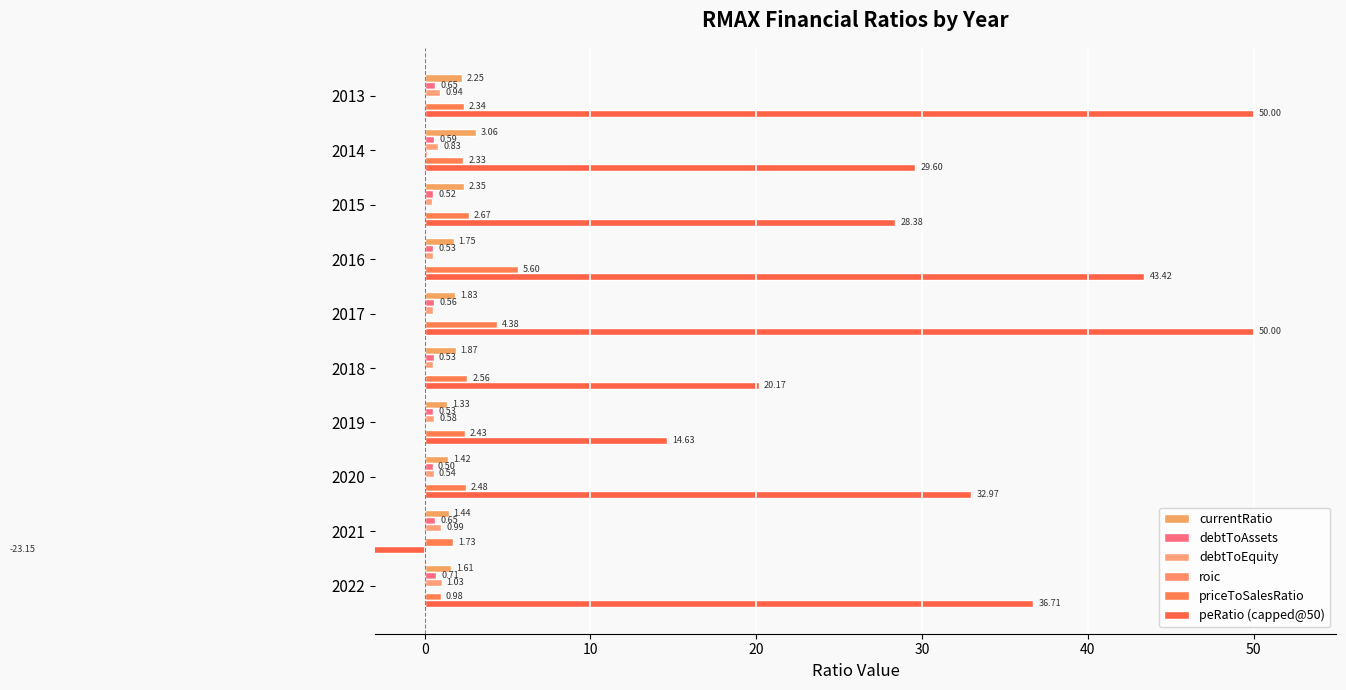

What is the difference between the maximum and second lowest values in the debtToAssets series?

0.2